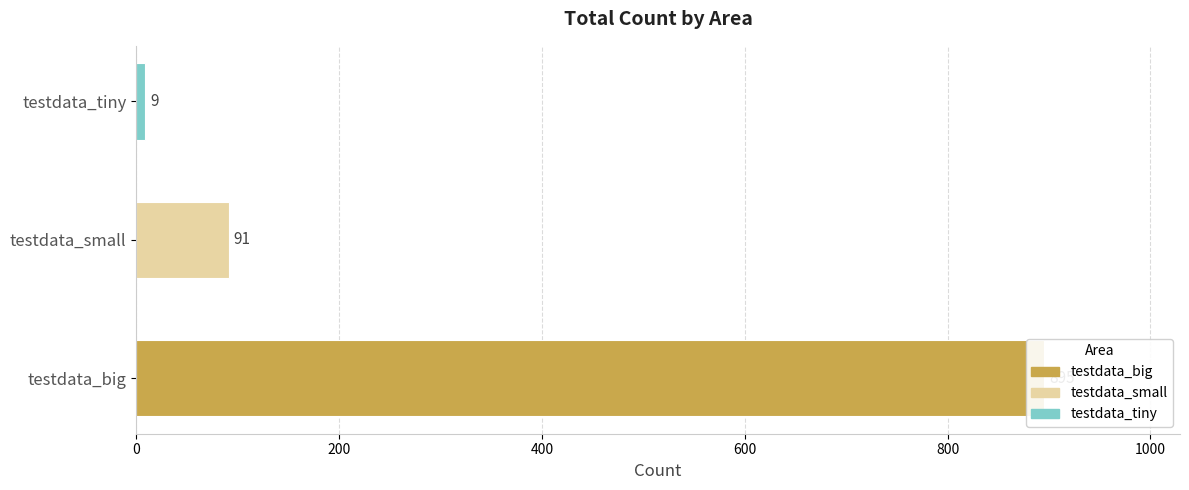

What is the difference between the maximum and minimum values?

886